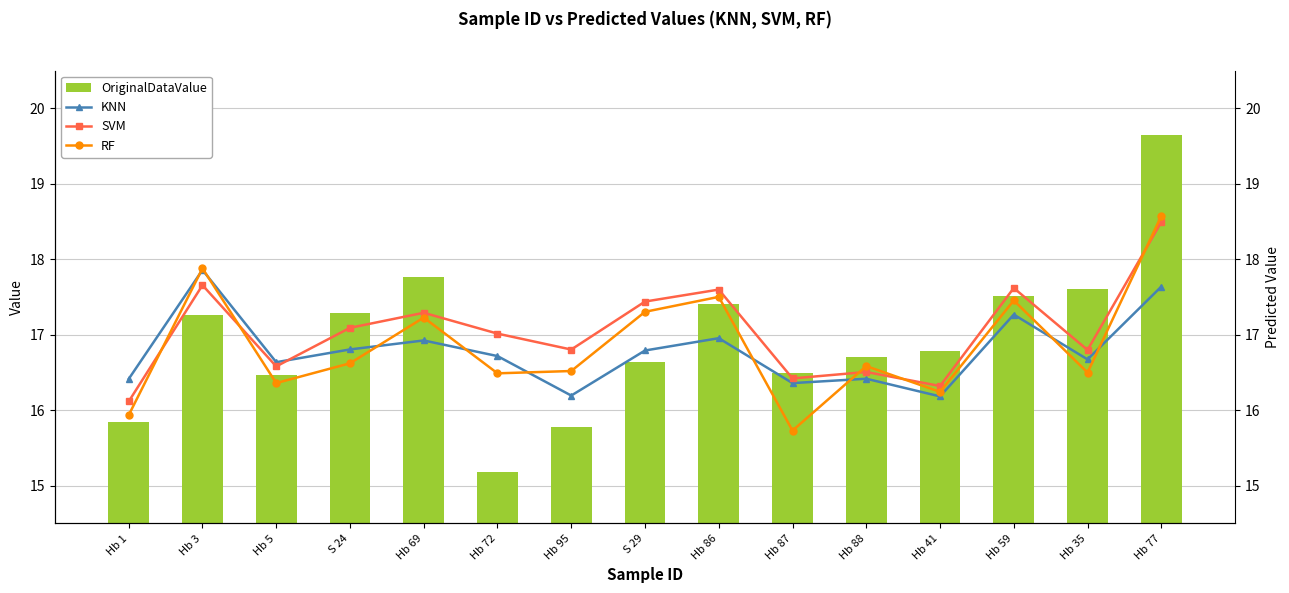

Between Hb 41 and Hb 35, which is larger?

Hb 35